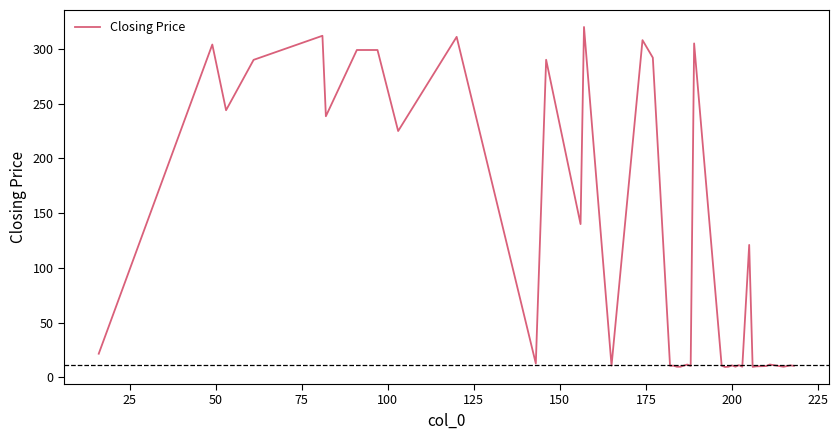

What is the smallest value displayed?

9.5